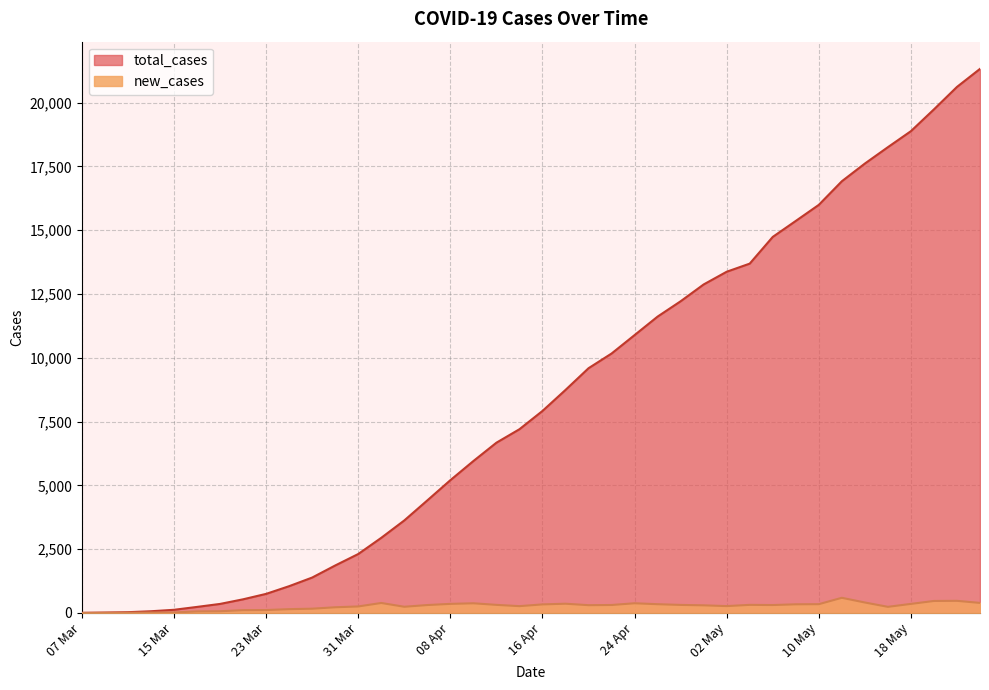

The new_cases series shows 168 at 27 Mar. True or false?

True